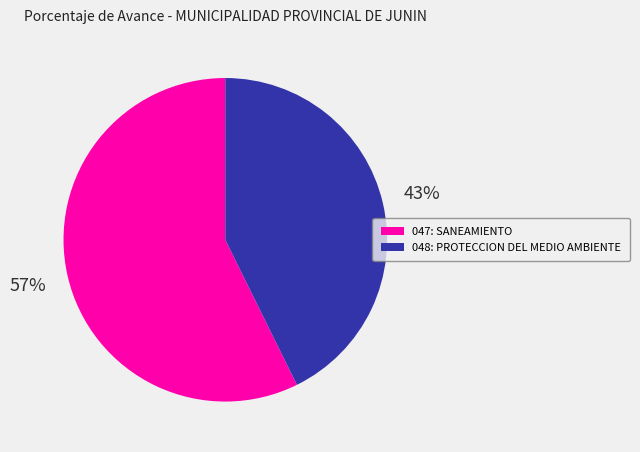

To the nearest percent, what is the combined percentage of 047: SANEAMIENTO and 048: PROTECCION DEL MEDIO AMBIENTE?

100%